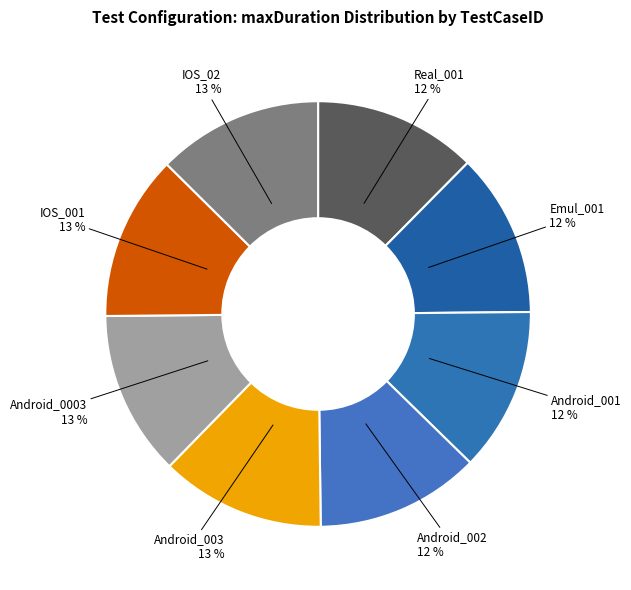

The Android_002 slice represents 12% of the pie. True or false?

True